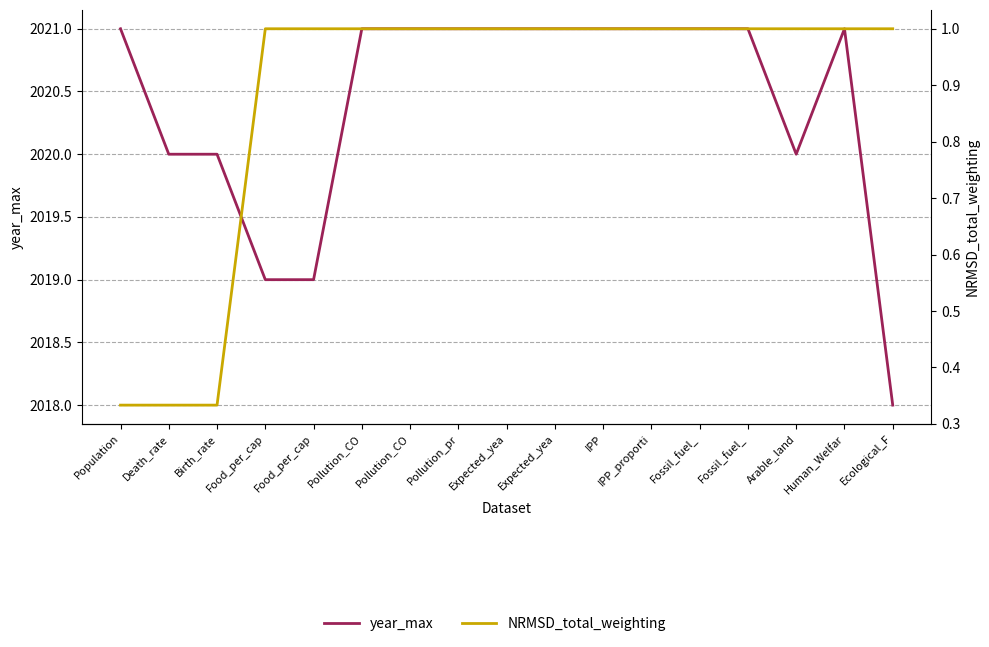

Does the chart display data point markers on the line(s)?

No